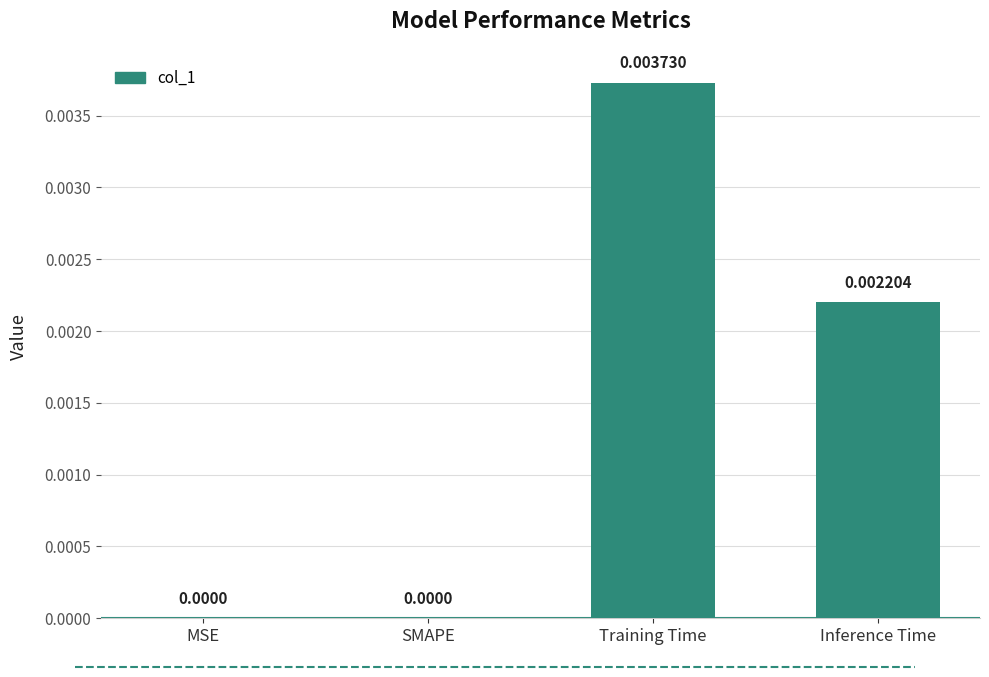

Count the values in the range 0 to 1.

4